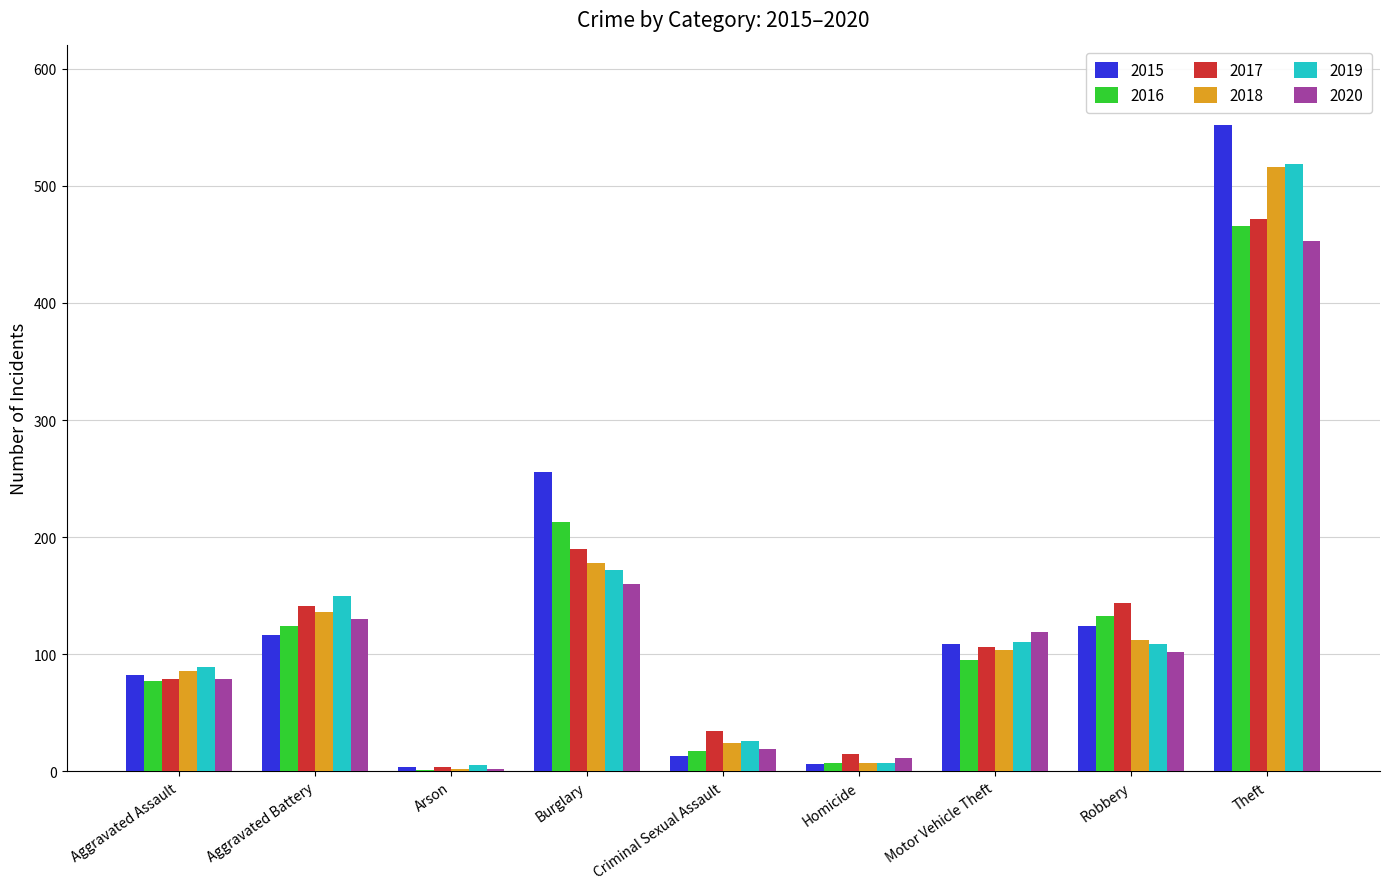

Is it true that 2020 equals 453 at Theft?

True